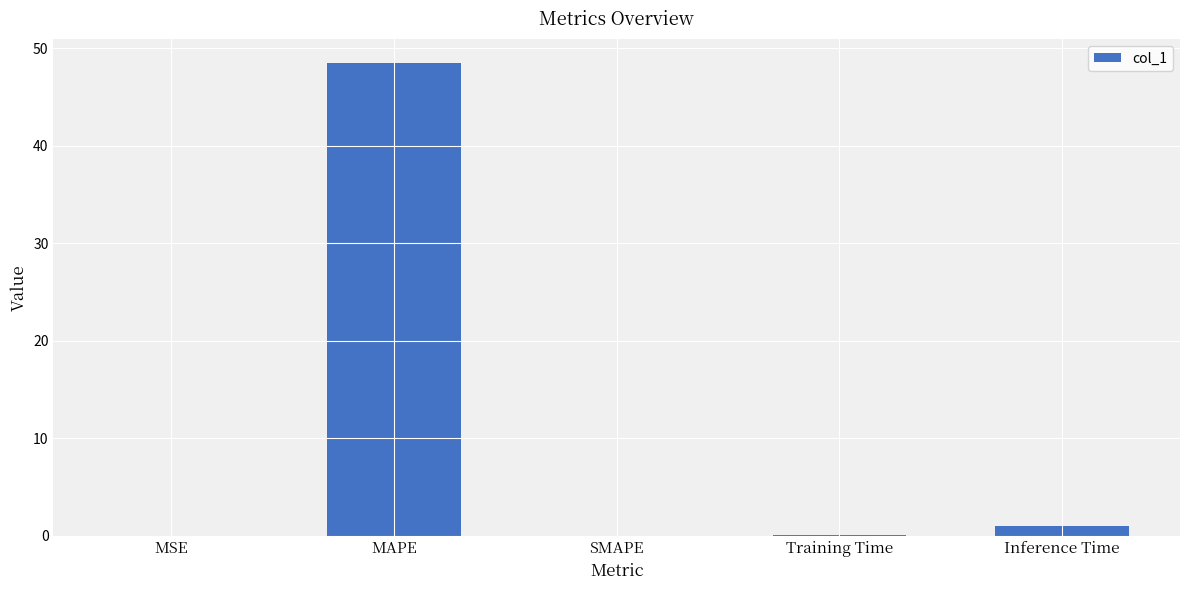

True or false: the data shows 1.0 at Inference Time.

True